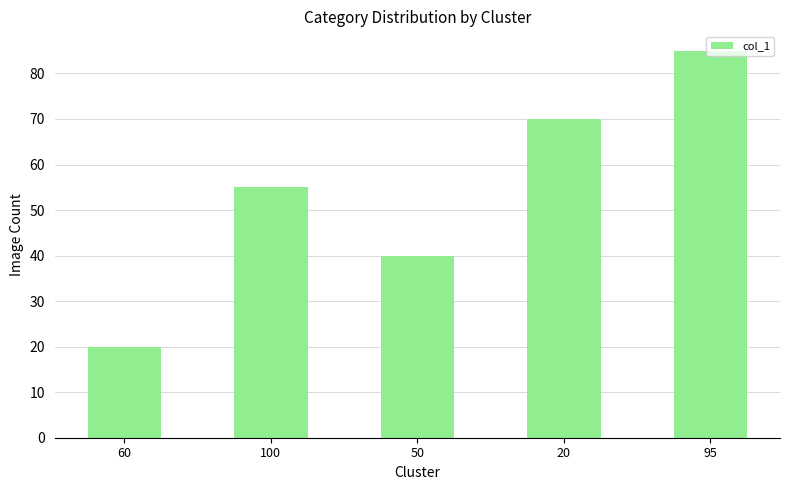

Which label corresponds to the smallest value in the chart?

60